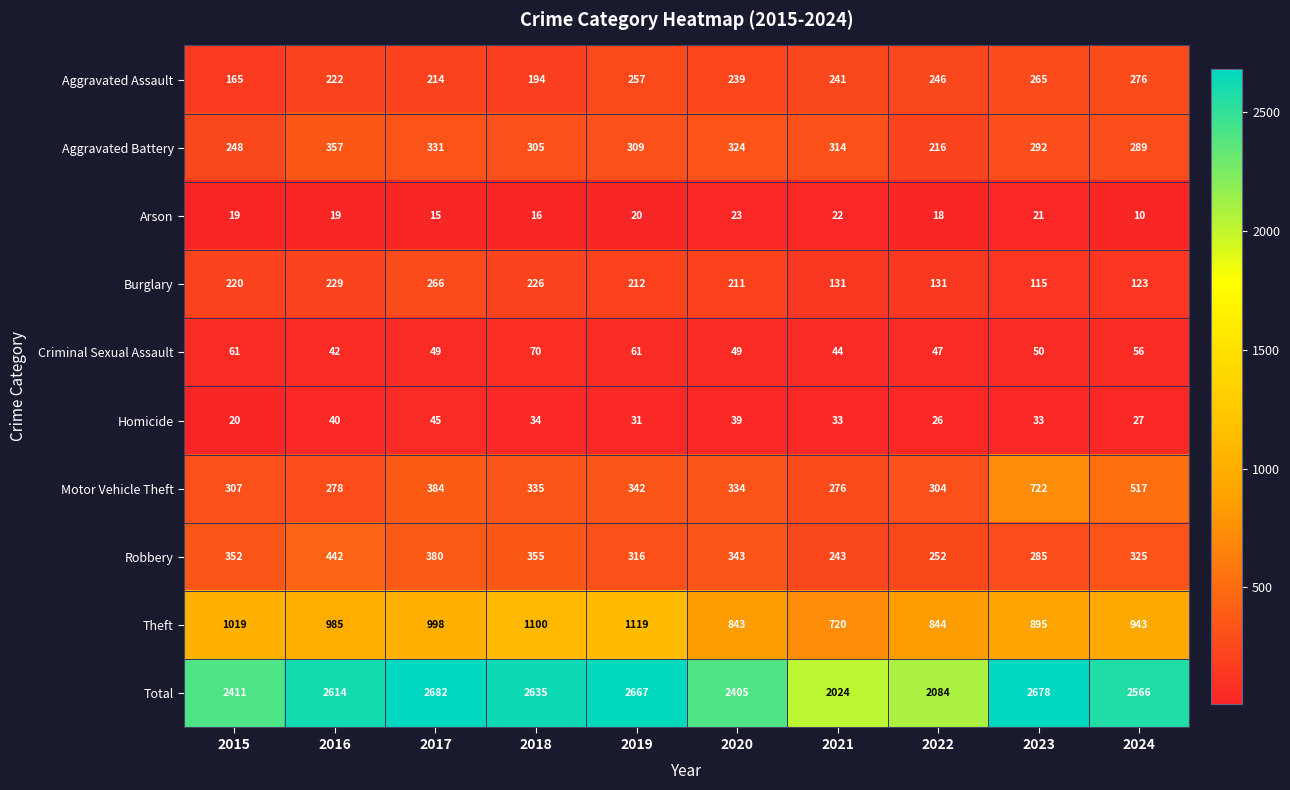

Read the Motor Vehicle Theft value at 2022.

304